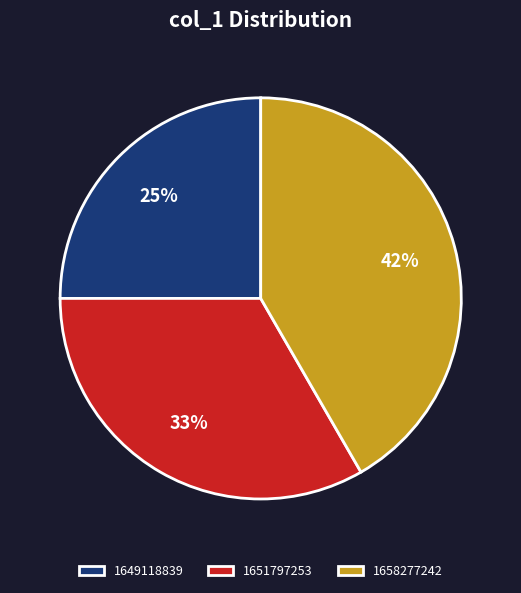

How many segments does this pie chart have?

3